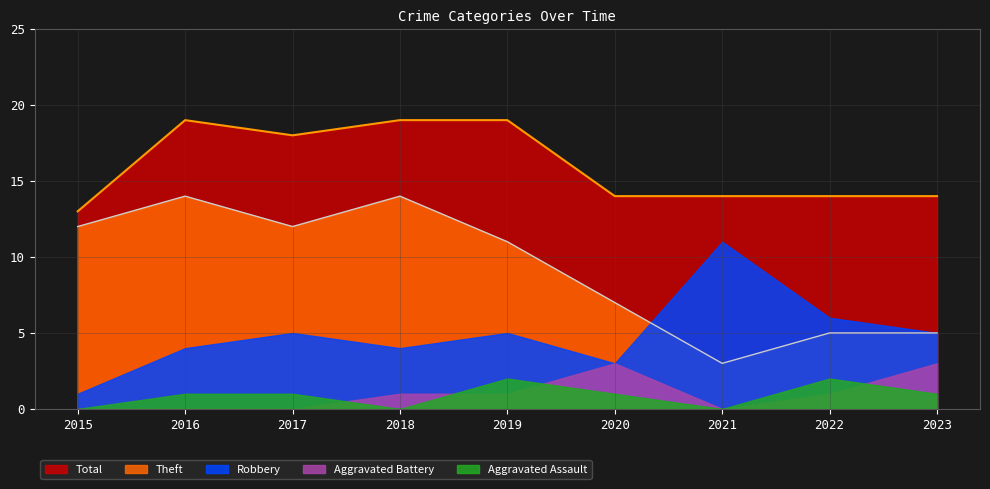

How many series are shown in this chart?

5